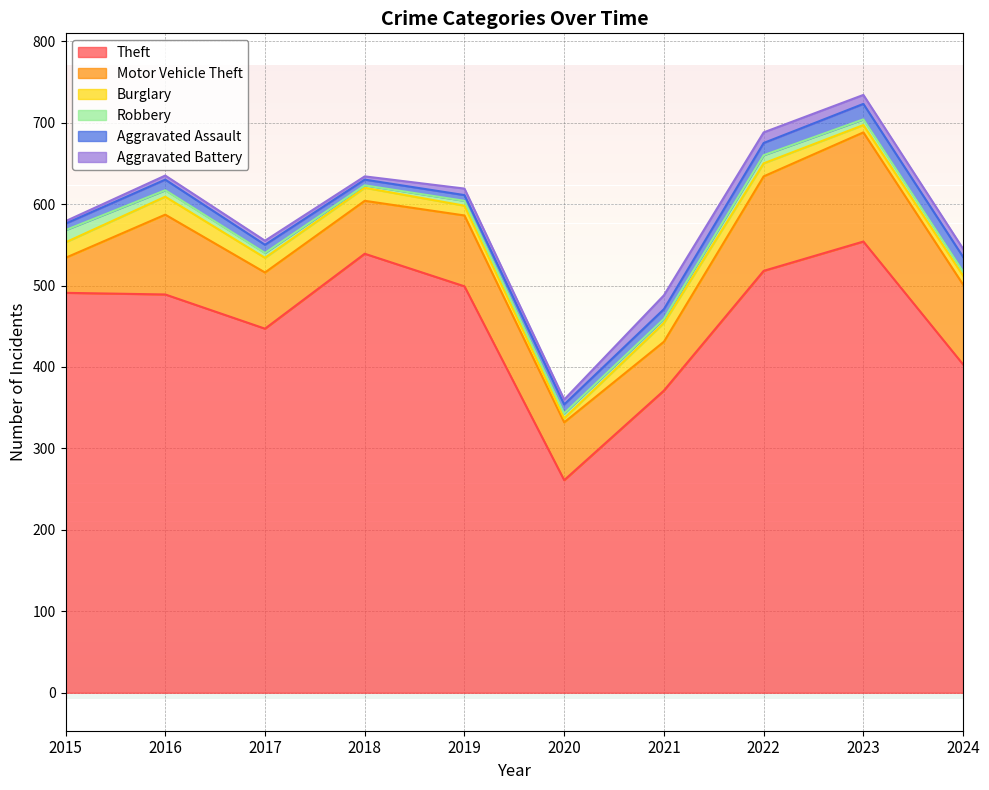

What is the smallest value displayed?

3